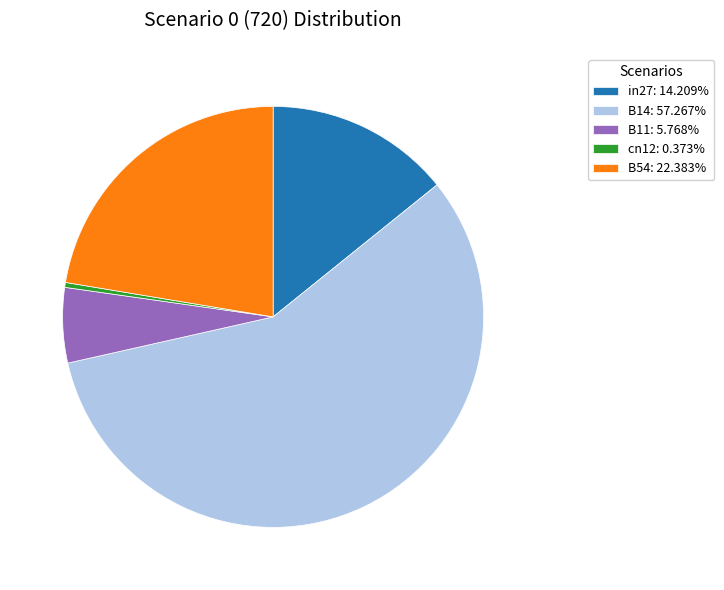

Which category has the smallest portion of the pie?

cn12